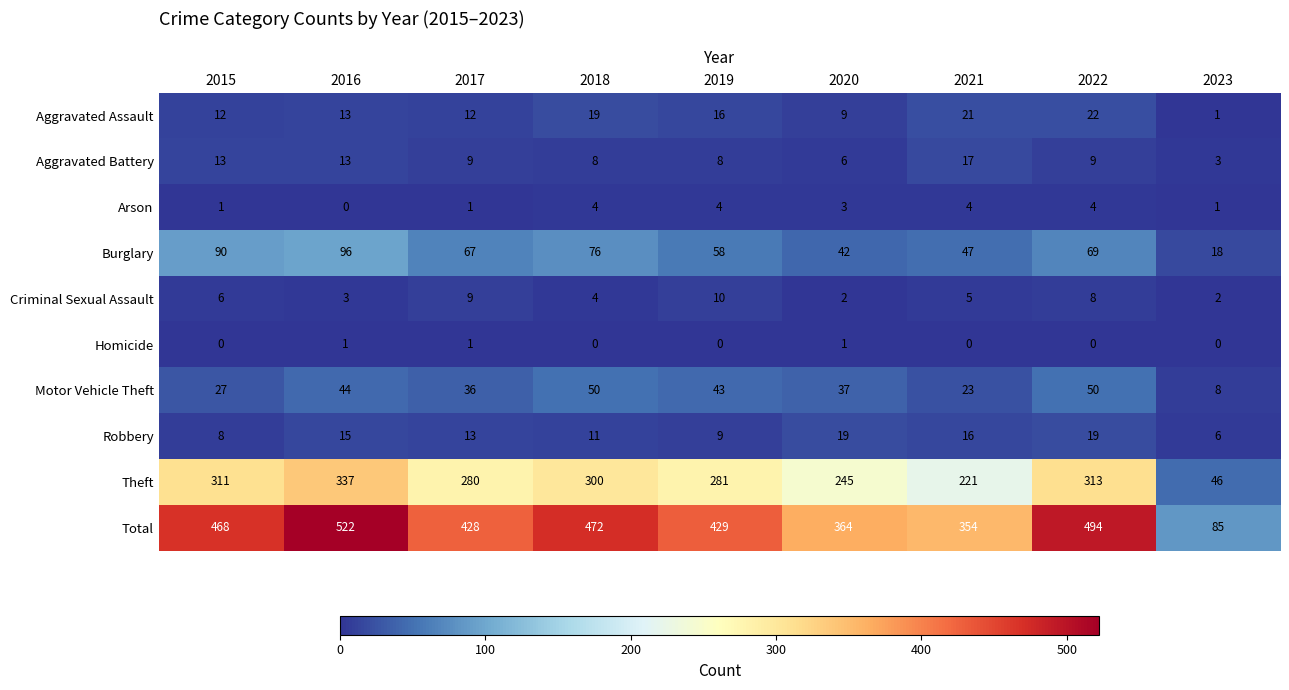

What is the maximum value shown in the chart?

522